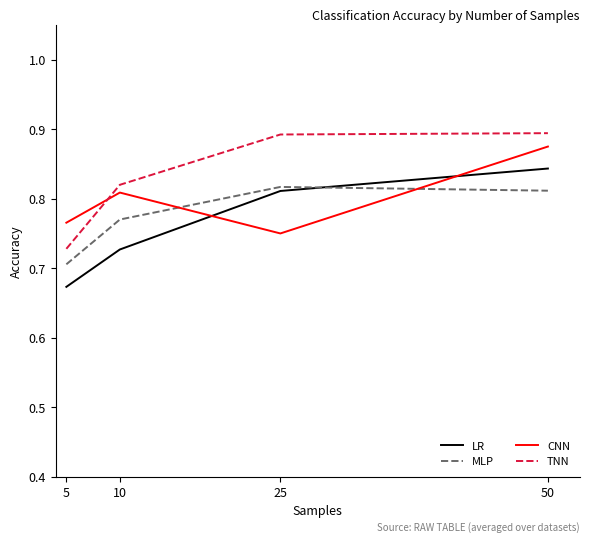

Between 5 and 10, which series saw the biggest shift?

TNN